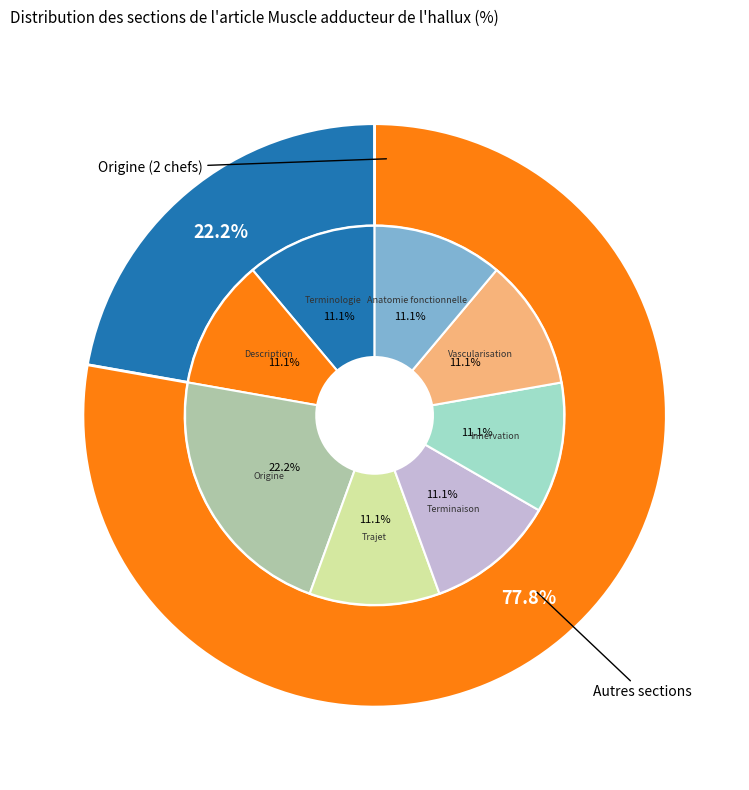

How many slices are in this pie chart?

8